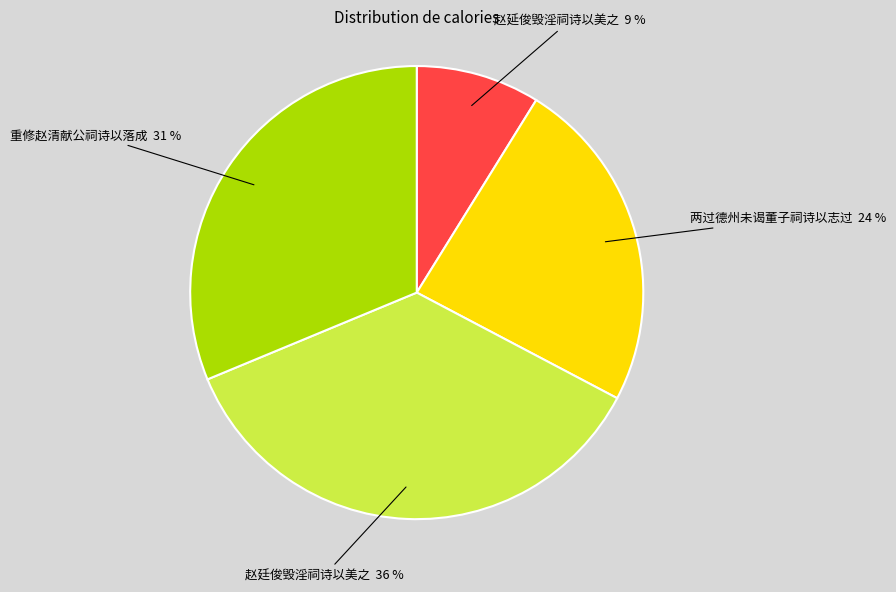

To the nearest percent, what percentage of the pie is 两过德州未谒董子祠诗以志过?

24%